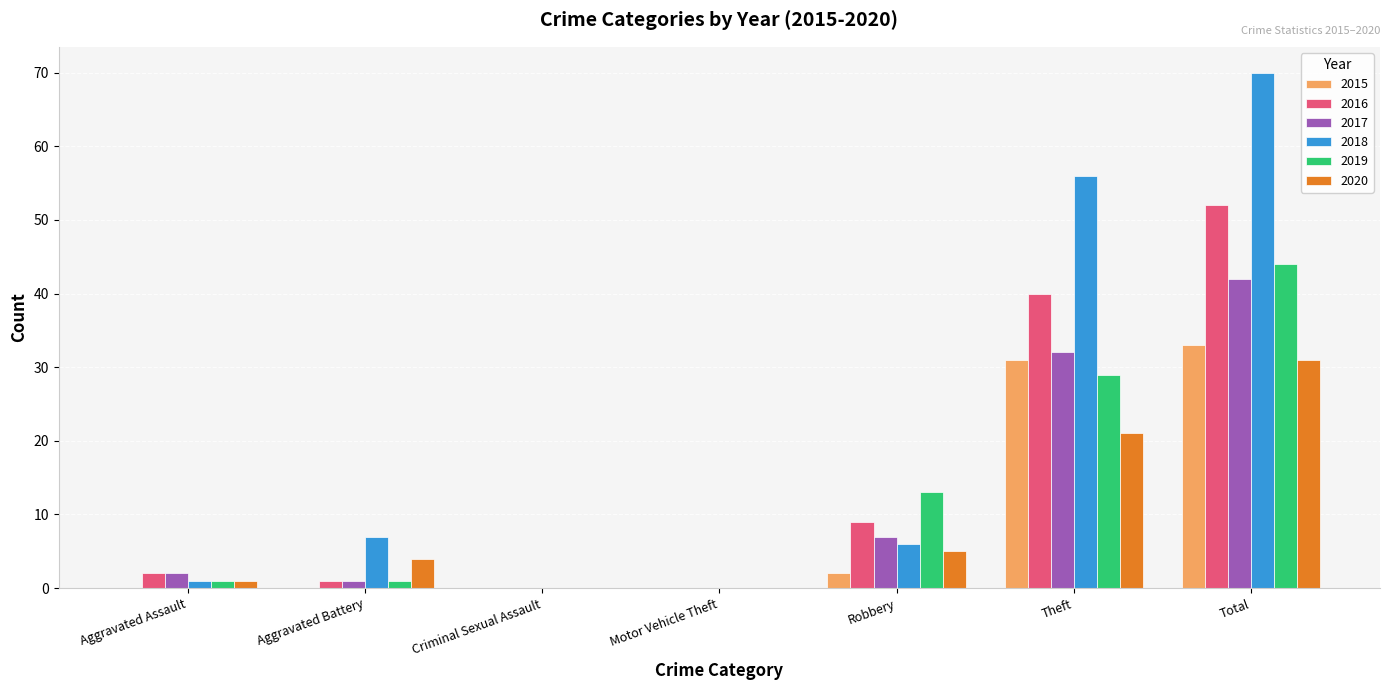

True or false: 2020 has a value of 11 at Total.

False